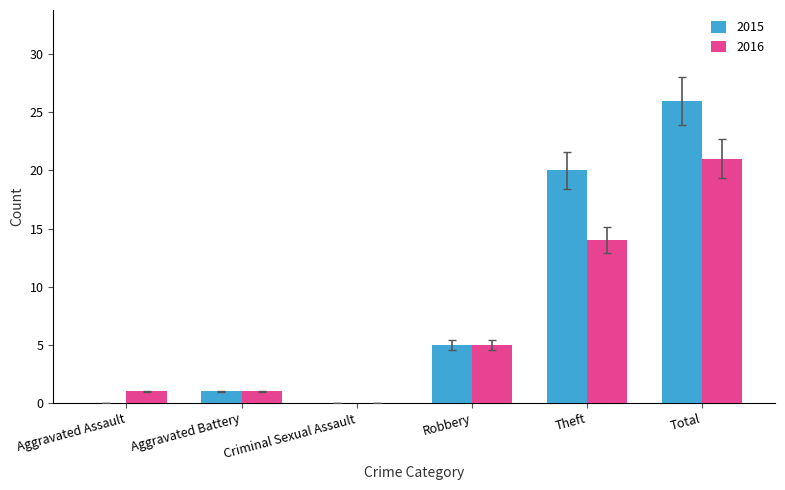

What is the maximum value shown in the chart?

26